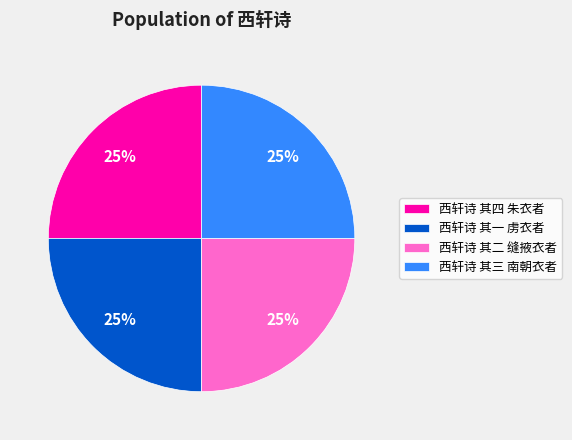

Is 西轩诗 其一 虏衣者 the majority of the pie?

No